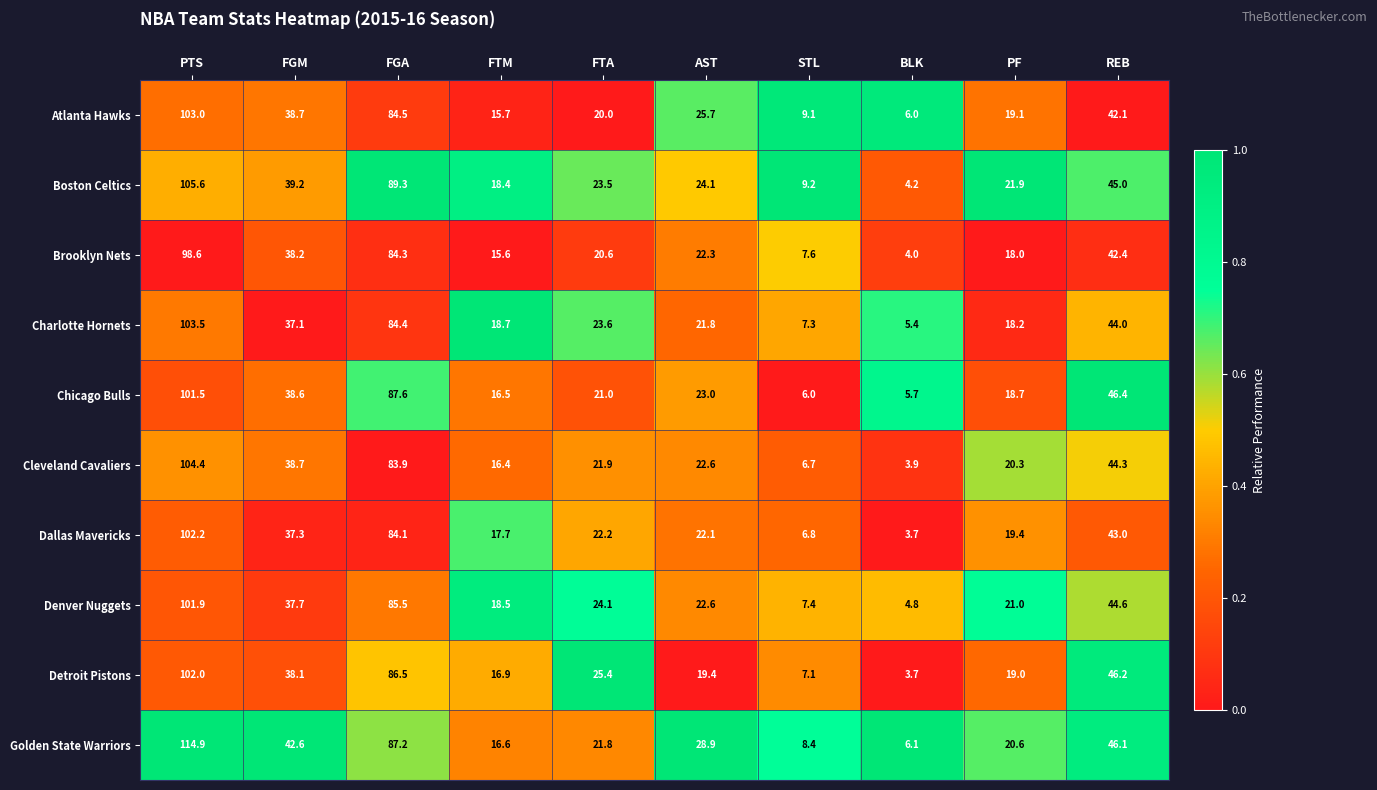

What value does the Golden State Warriors series have at STL?

8.4